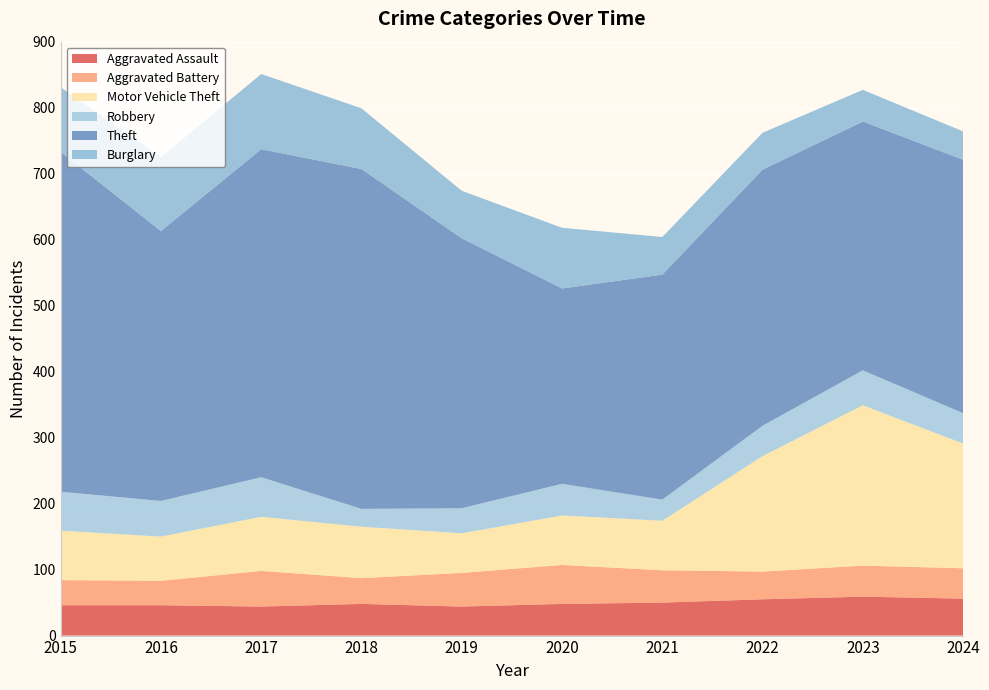

Reading left to right, extract all data points from this chart.

Aggravated Assault: 2015=46	2016=46	2017=44	2018=48	2019=44	2020=48	2021=50	2022=55	2023=59	2024=56
Aggravated Battery: 2015=38	2016=37	2017=54	2018=39	2019=51	2020=59	2021=49	2022=42	2023=47	2024=46
Motor Vehicle Theft: 2015=75	2016=67	2017=82	2018=78	2019=60	2020=75	2021=75	2022=175	2023=243	2024=189
Robbery: 2015=59	2016=54	2017=60	2018=27	2019=38	2020=48	2021=32	2022=46	2023=53	2024=46
Theft: 2015=515	2016=409	2017=497	2018=515	2019=409	2020=296	2021=341	2022=388	2023=377	2024=384
Burglary: 2015=98	2016=112	2017=114	2018=92	2019=72	2020=92	2021=57	2022=56	2023=48	2024=43